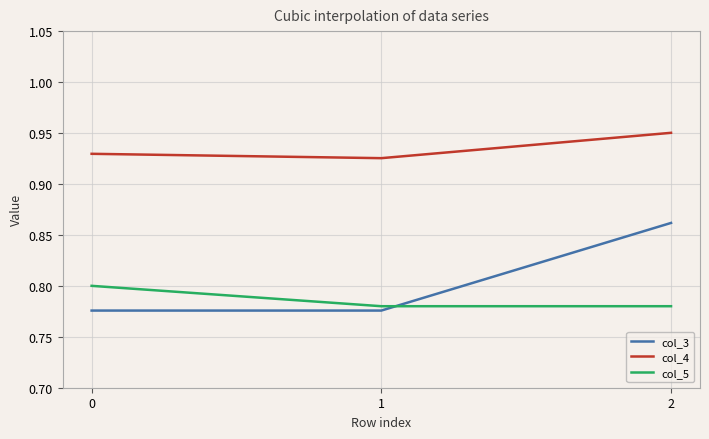

Which series has the largest total across all categories?

col_4